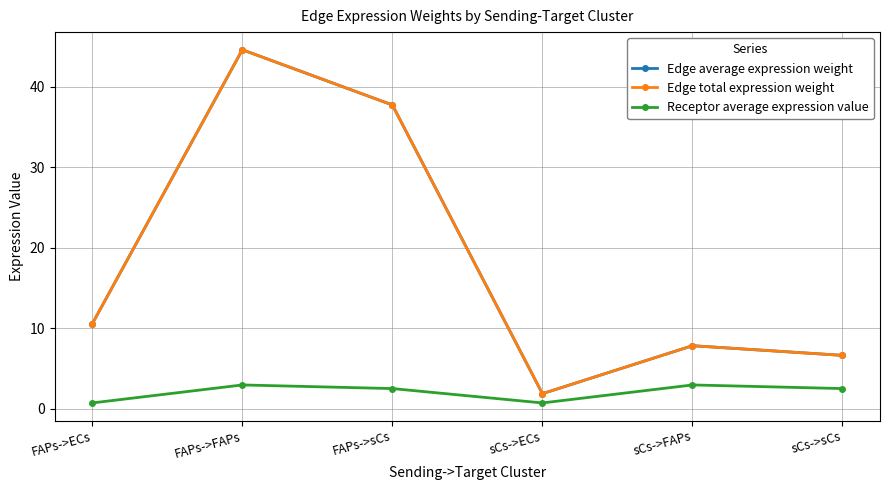

Reading right to left, list all the values displayed in this chart.

Edge average expression weight: sCs->sCs=6.6	sCs->FAPs=7.8	sCs->ECs=1.8	FAPs->sCs=37.7	FAPs->FAPs=44.6	FAPs->ECs=10.5
Edge total expression weight: sCs->sCs=6.6	sCs->FAPs=7.8	sCs->ECs=1.8	FAPs->sCs=37.7	FAPs->FAPs=44.6	FAPs->ECs=10.5
Receptor average expression value: sCs->sCs=2.5	sCs->FAPs=2.9	sCs->ECs=0.7	FAPs->sCs=2.5	FAPs->FAPs=2.9	FAPs->ECs=0.7